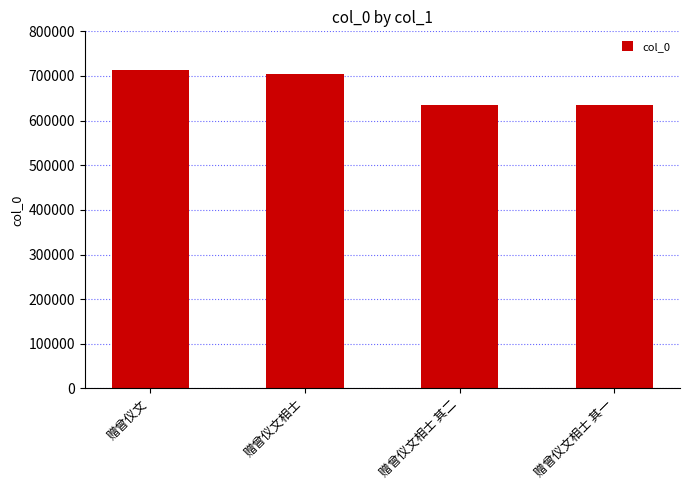

How many distinct data groups are displayed?

1